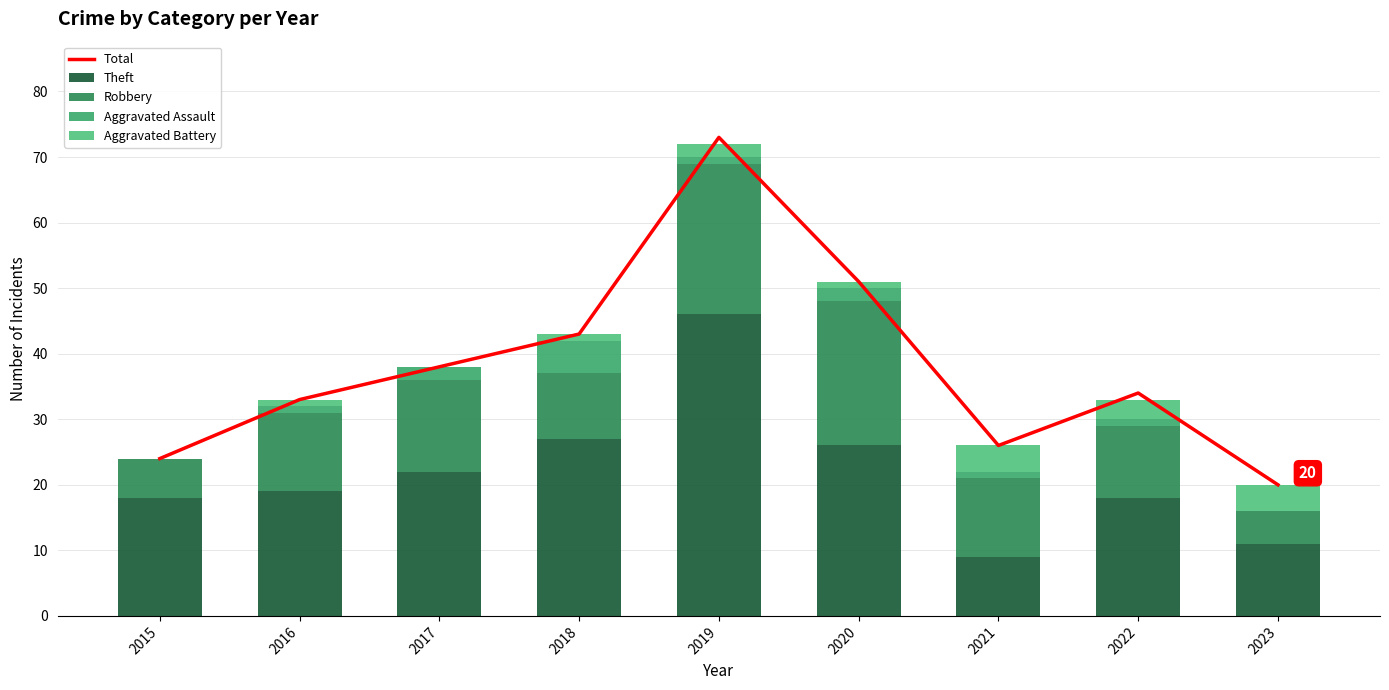

The Aggravated Battery series shows 1 at 2018. True or false?

True